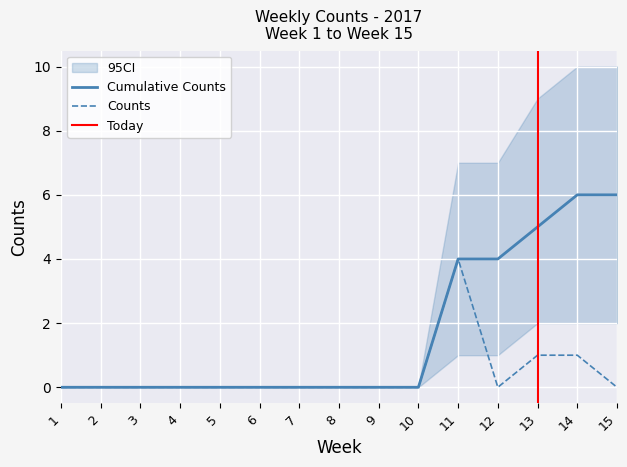

Reading right to left, list all the values displayed in this chart.

Counts: 15=0	14=1	13=1	12=0	11=4	10=0	9=0	8=0	7=0	6=0	5=0	4=0	3=0	2=0	1=0
Cumulative Counts: 15=6	14=6	13=5	12=4	11=4	10=0	9=0	8=0	7=0	6=0	5=0	4=0	3=0	2=0	1=0